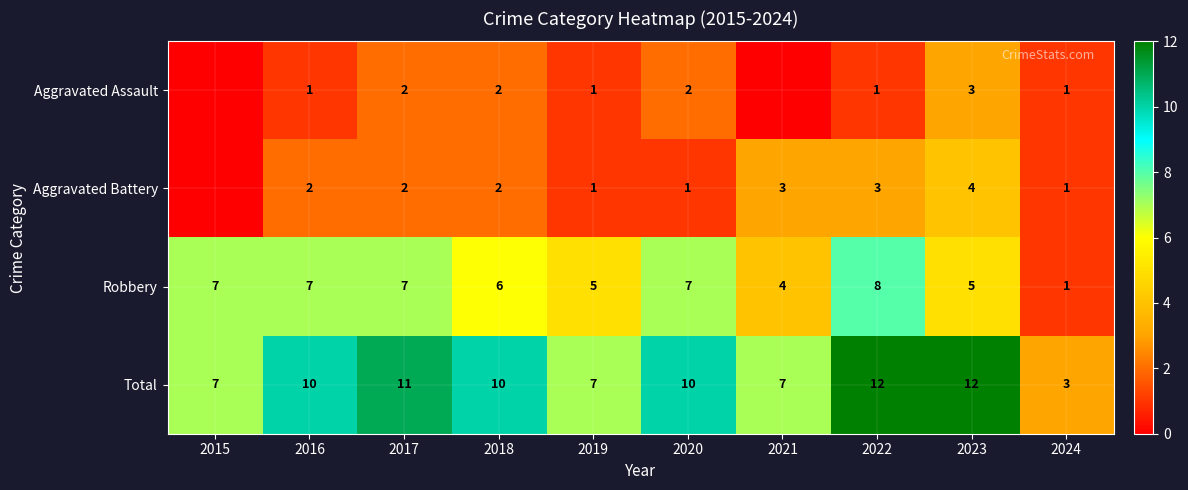

What is the spread (max minus min) of values at 2018?

8